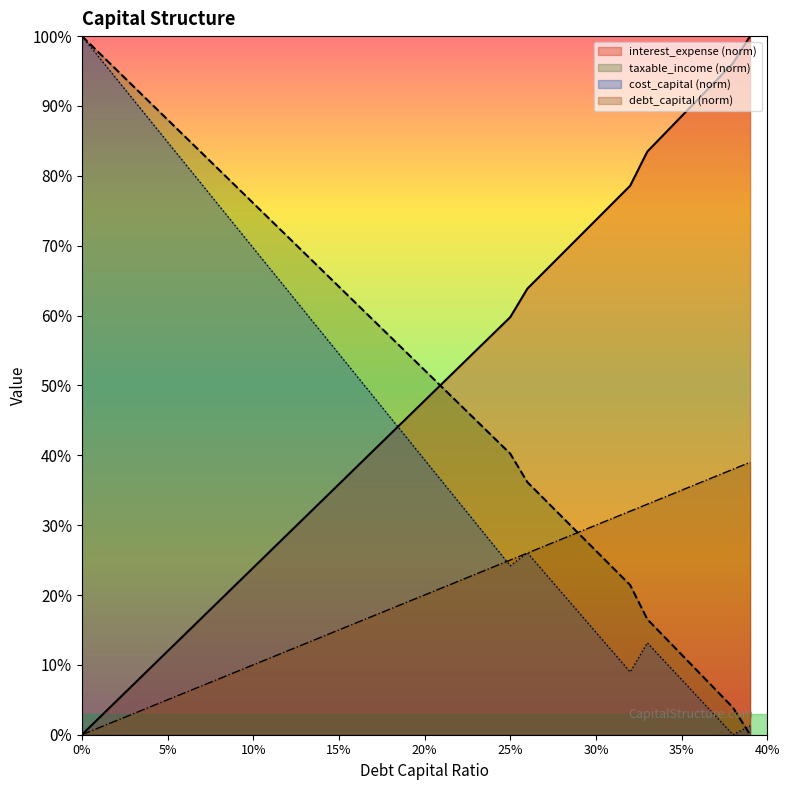

Does the chart display data point markers on the line(s)?

No